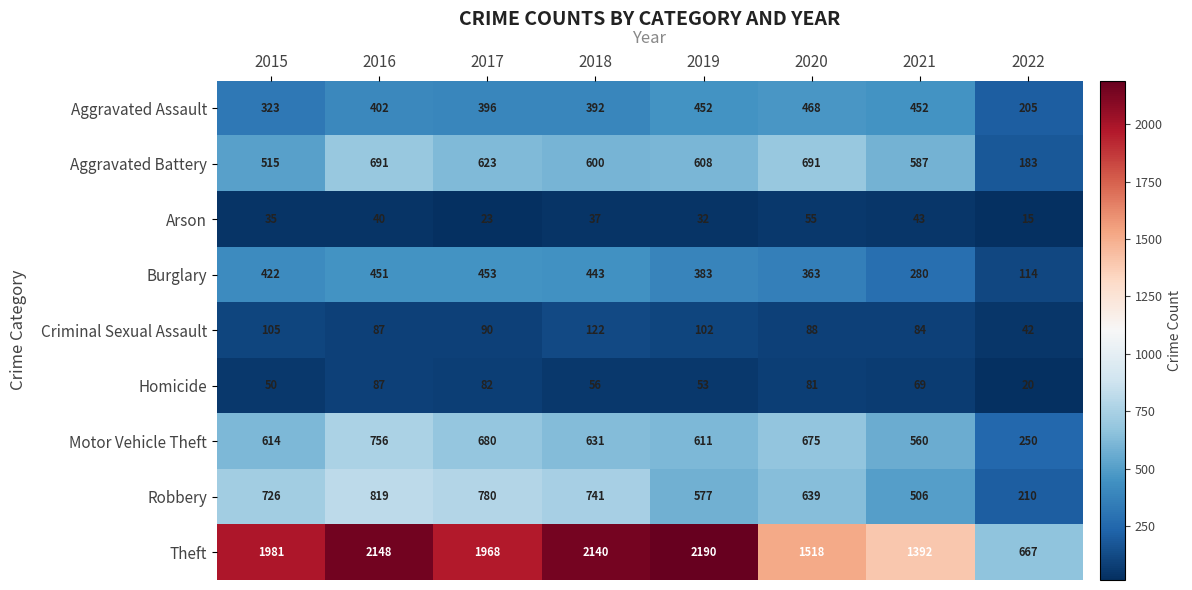

Which series has the largest total across all categories?

Theft